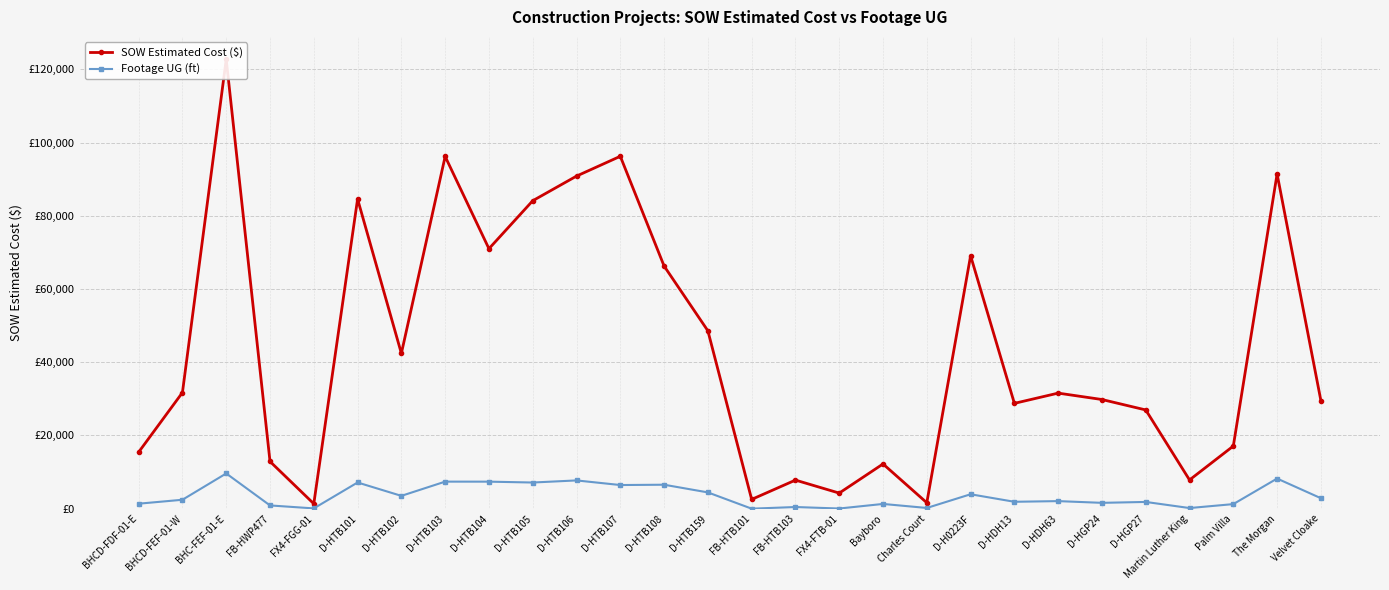

List the series in order of their peak value, lowest first.

Footage UG (ft), SOW Estimated Cost ($)